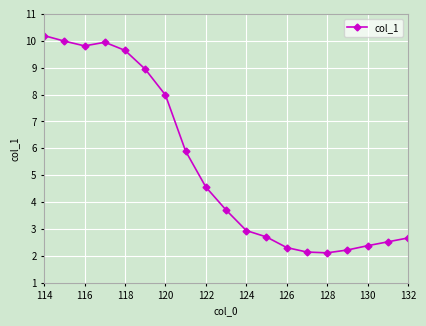

What is the sum of all values?

102.7